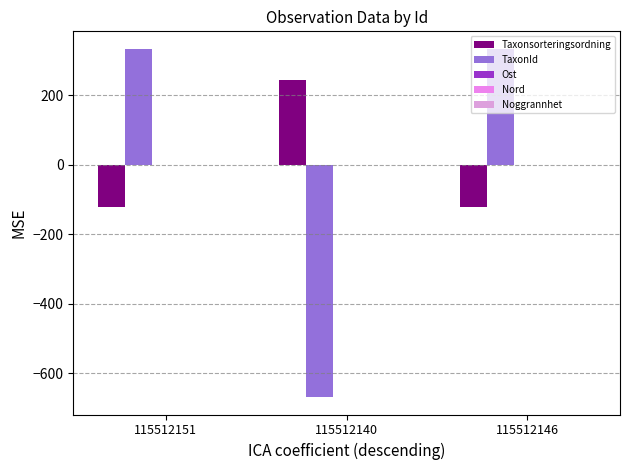

Which series has the largest range (max minus min)?

TaxonId